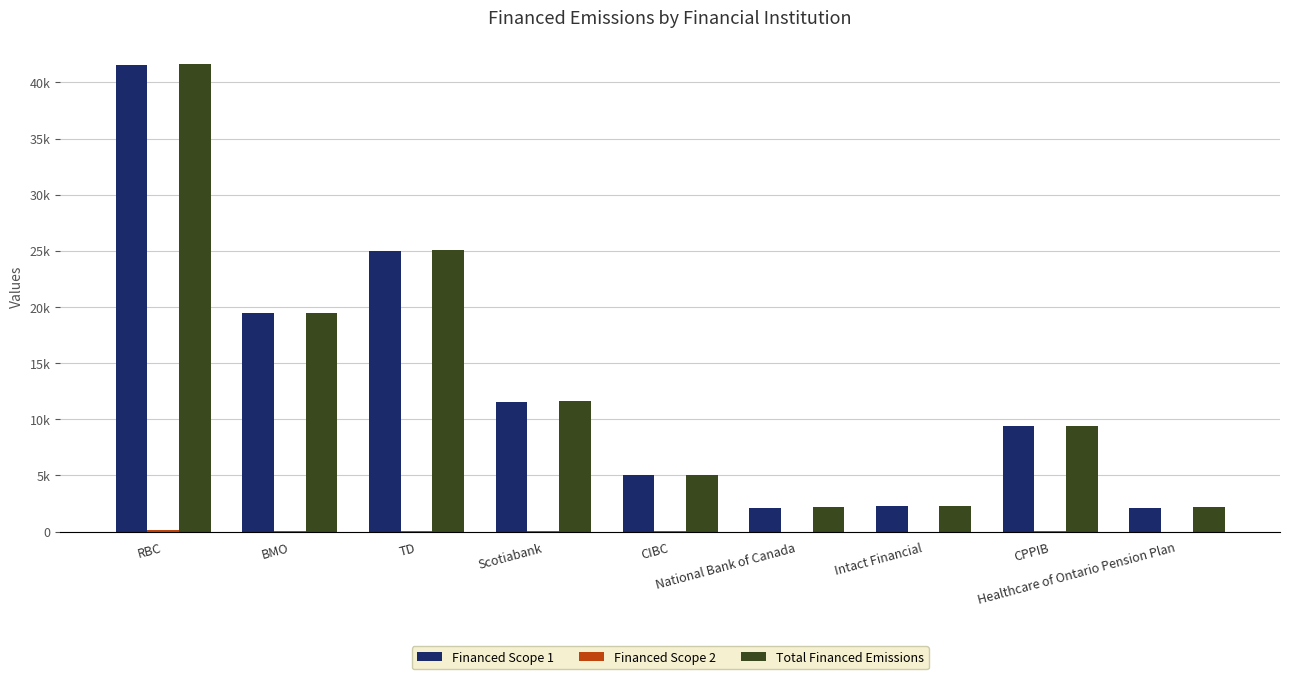

Is the value of Total Financed Emissions at RBC greater than the value of Financed Scope 2 at CIBC?

Yes